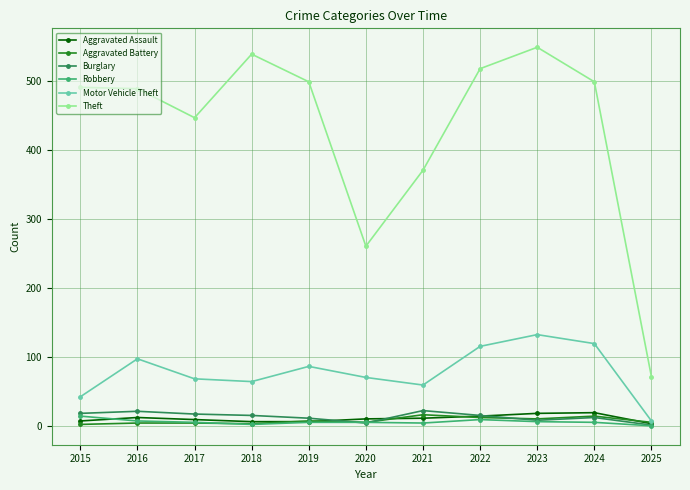

True or false: Burglary has more than 0 interior local peaks.

True